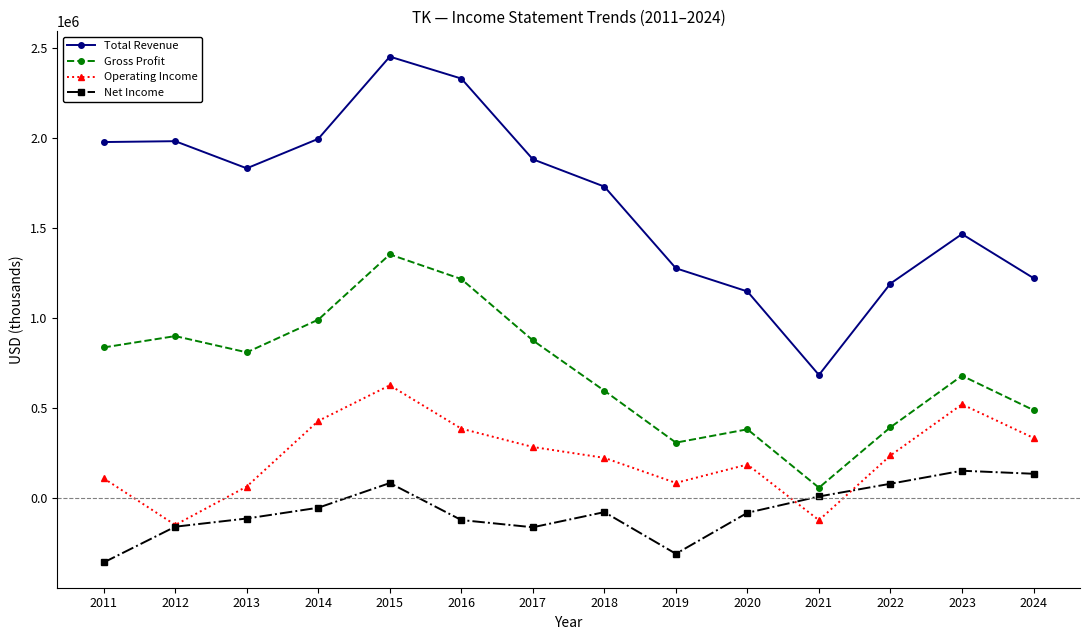

How many lines are shown in the chart?

4